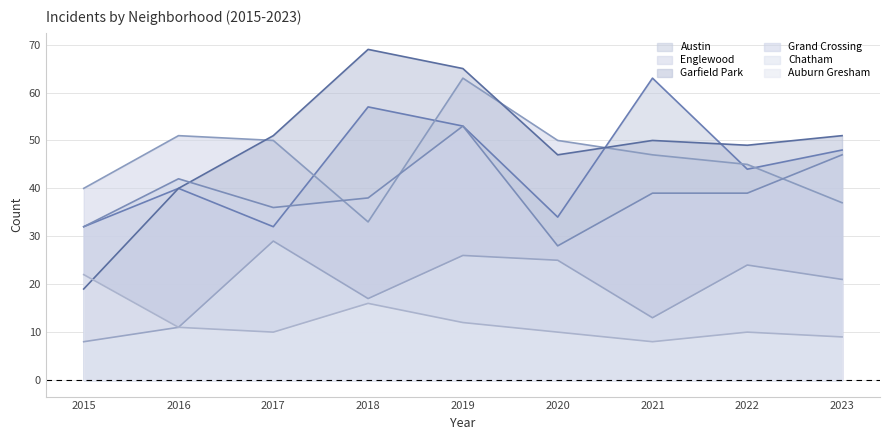

What is the value of the Auburn Gresham point at the 7th from the left?

8